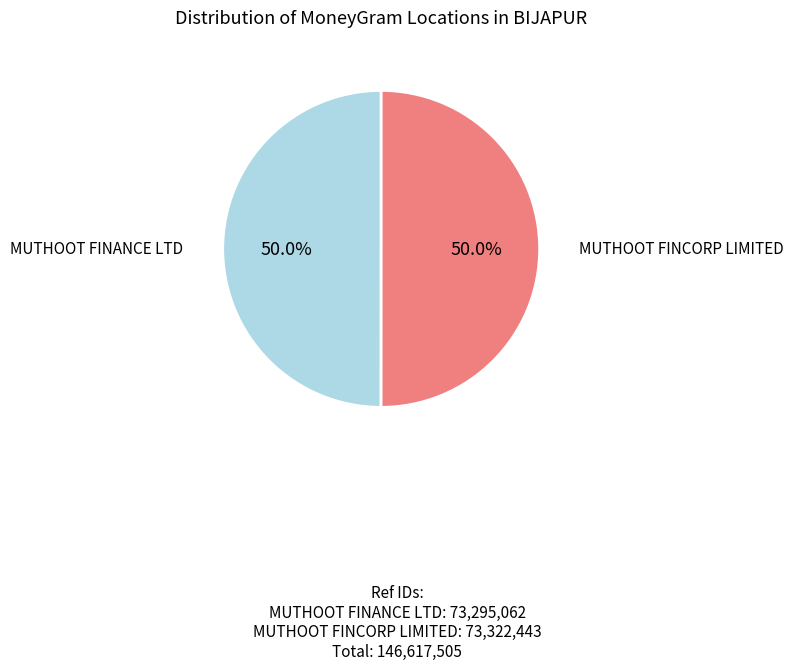

What portion of the pie excludes MUTHOOT FINCORP LIMITED?

50.0%